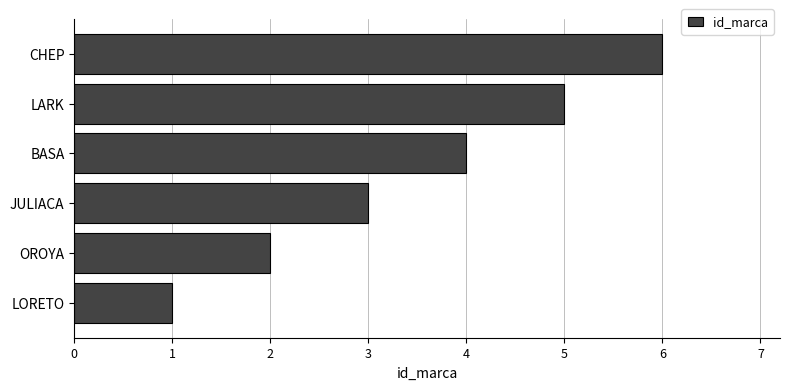

What is the difference between the maximum and minimum values?

5